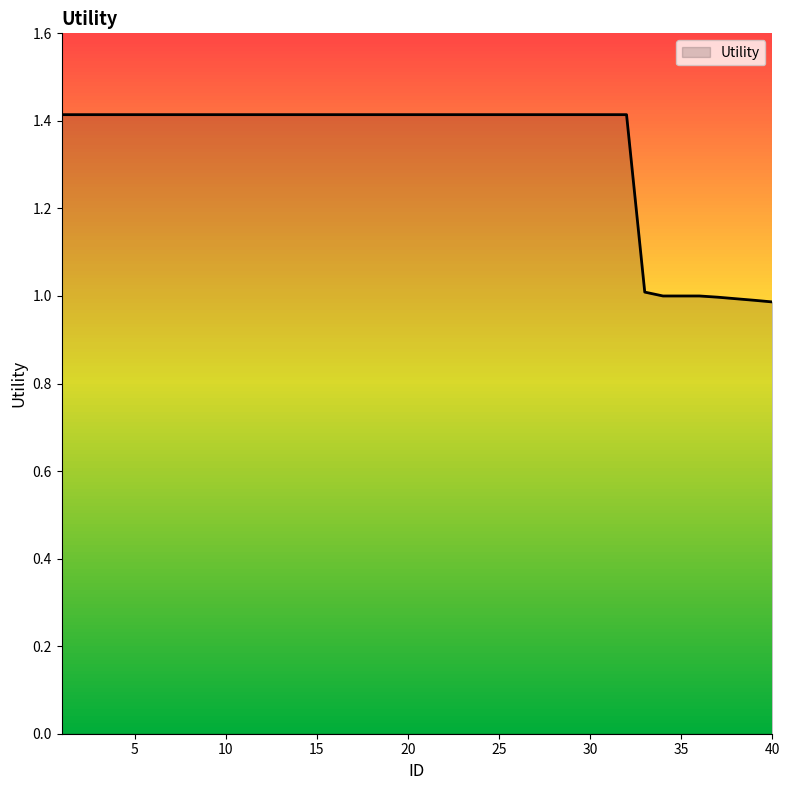

How many lines are shown in the chart?

1